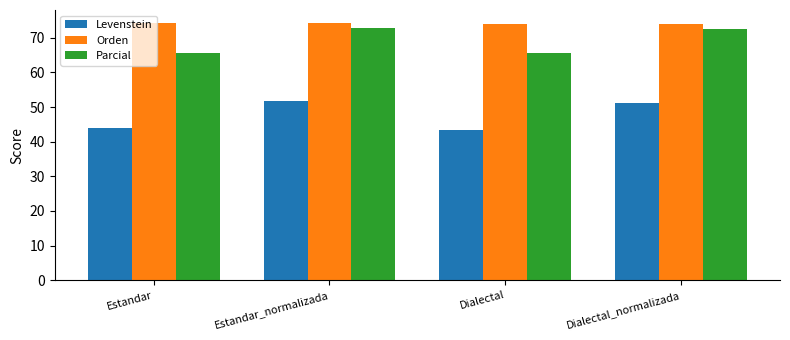

What value does the Levenstein series have at Estandar?

44.0